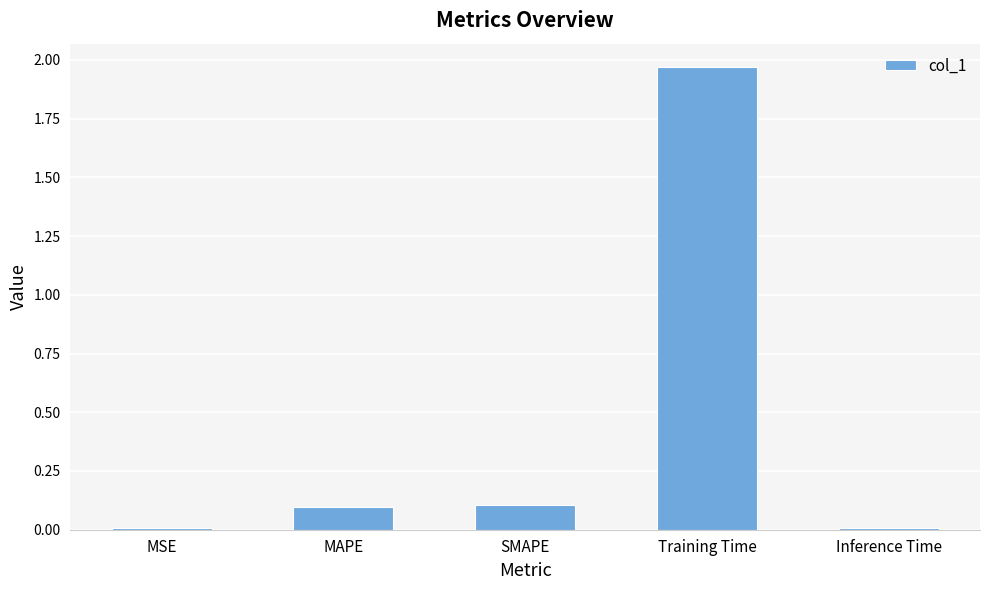

What is the difference between the values at MAPE and Training Time?

1.9